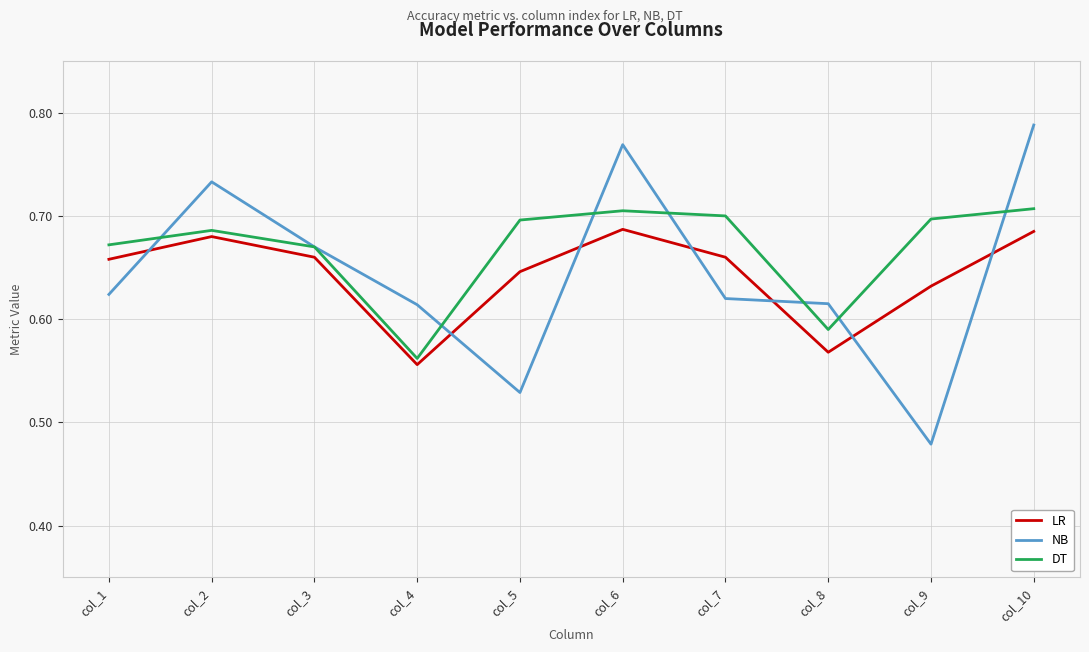

True or false: DT and LR intersect in this chart.

False